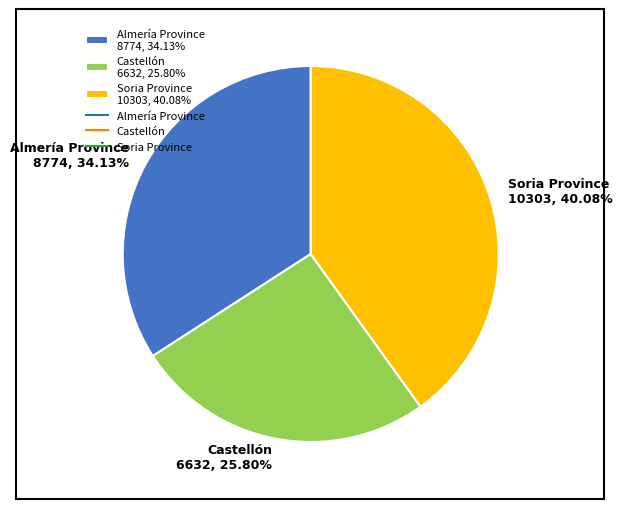

Is it true that Soria Province is 40% of the pie?

True